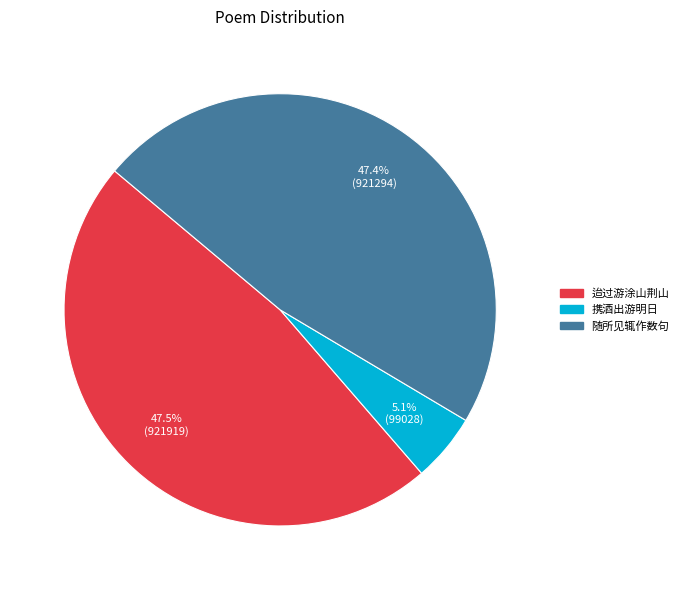

Does any single category account for the majority?

No